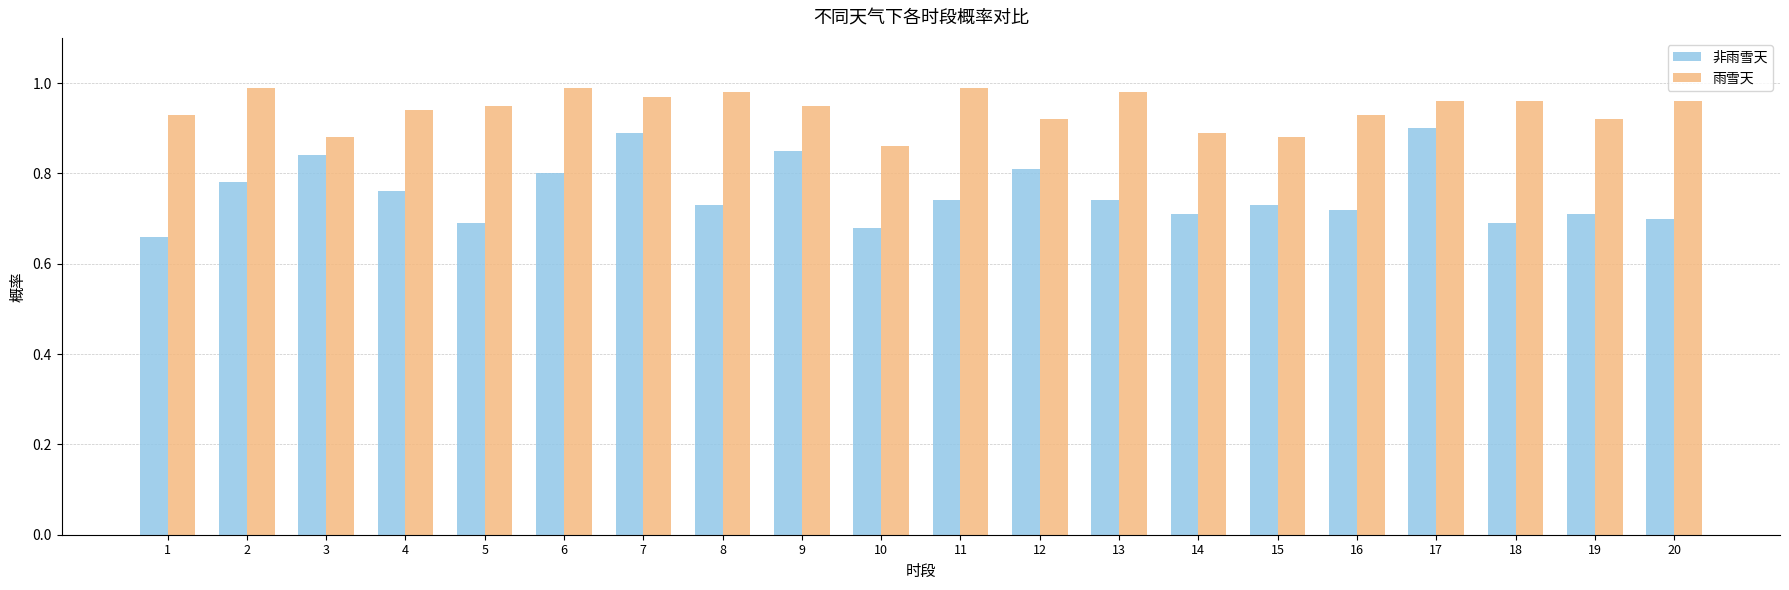

How many 非雨雪天 values are between 0 and 1?

20